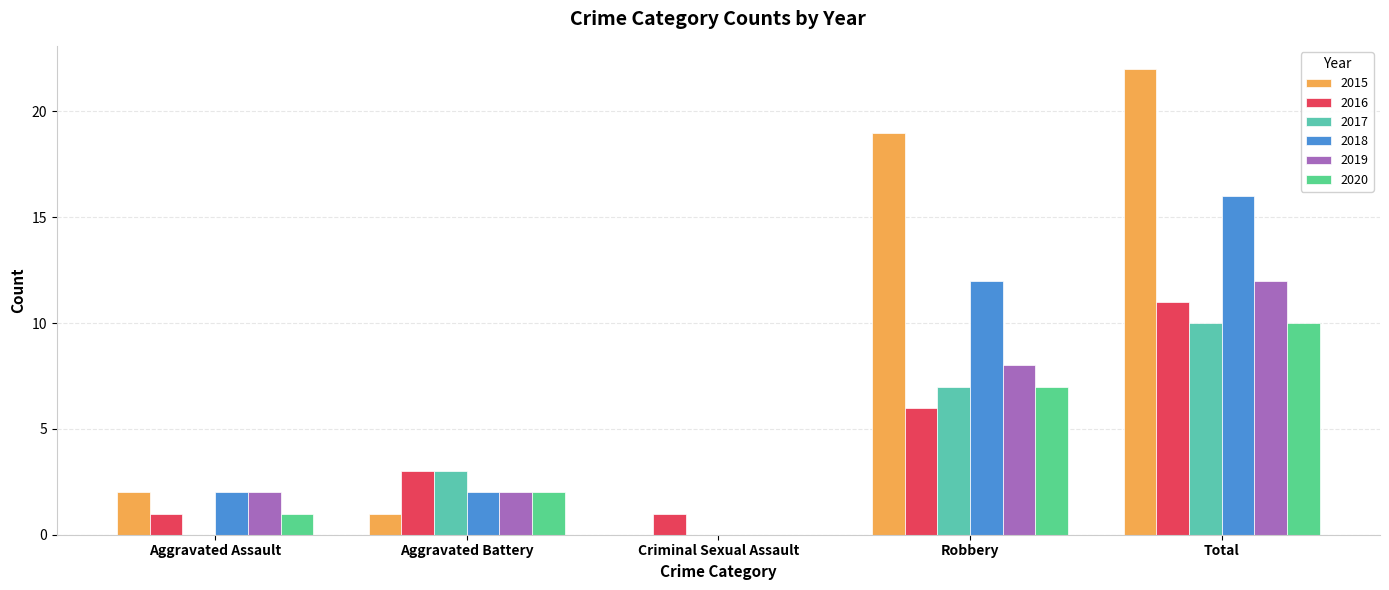

What is the highest value of the 2017 series?

10